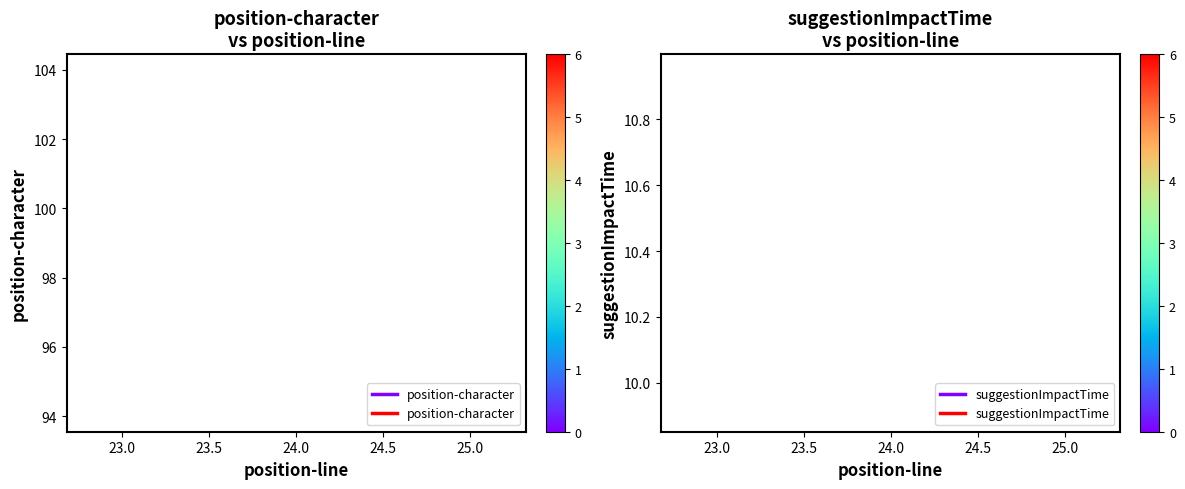

What is the sum of all suggestionImpactTime values?

20.8